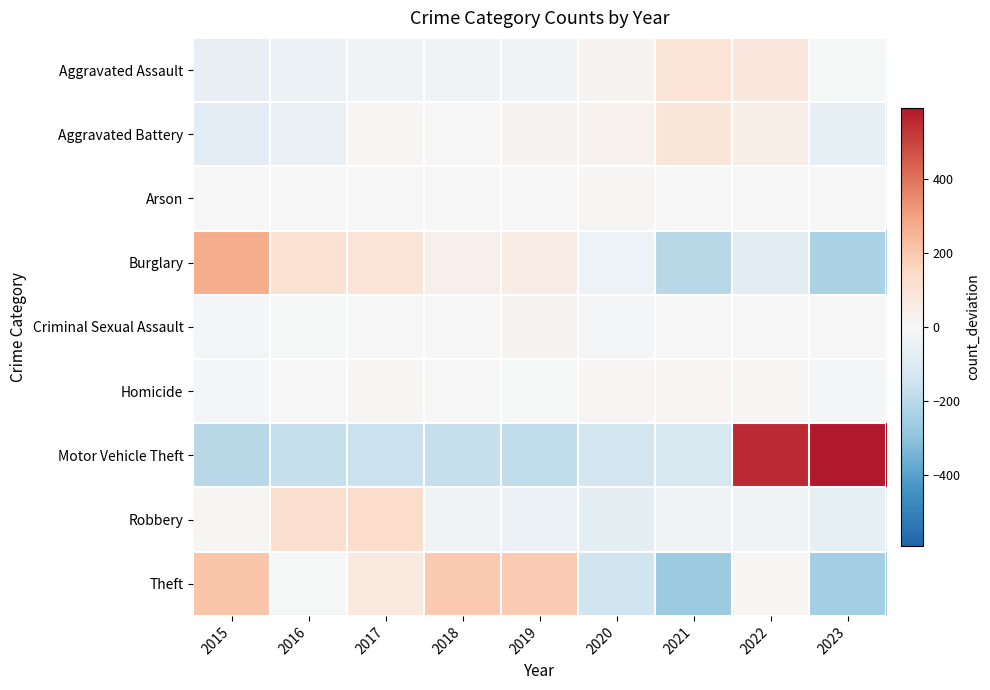

How many distinct data groups are displayed?

9